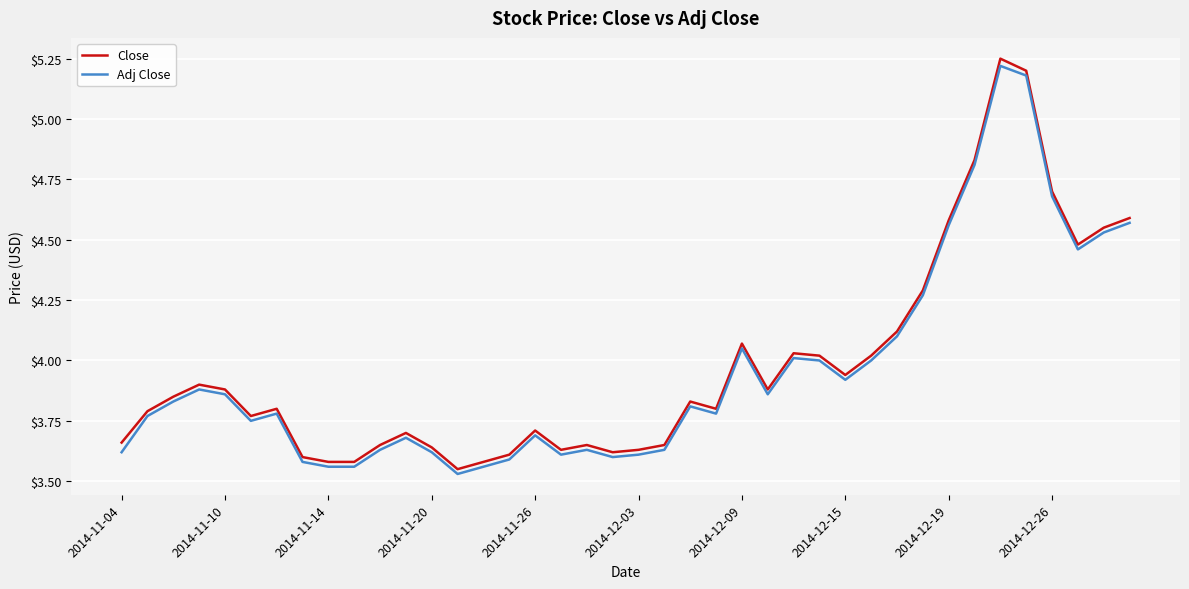

Which series has the widest spread of values?

Close